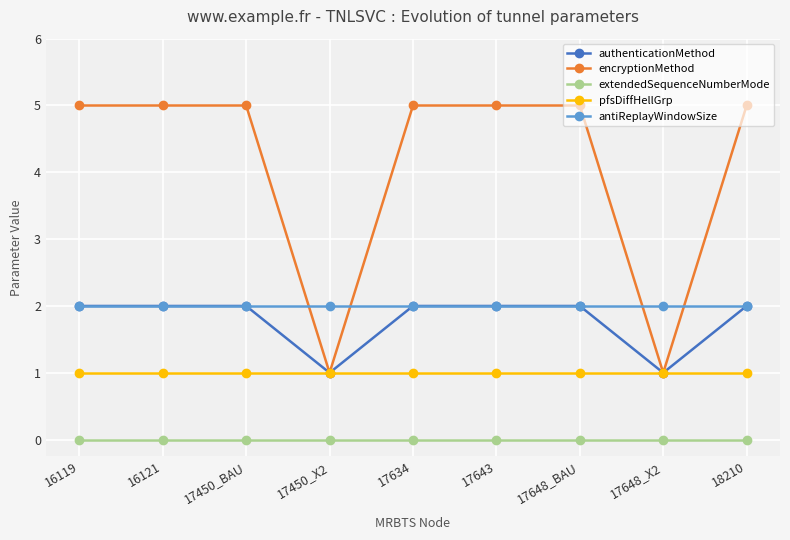

Reading left to right, transcribe all the data shown in this chart.

authenticationMethod: 2	2	2	1	2	2	2	1	2
encryptionMethod: 5	5	5	1	5	5	5	1	5
extendedSequenceNumberMode: 0	0	0	0	0	0	0	0	0
pfsDiffHellGrp: 1	1	1	1	1	1	1	1	1
antiReplayWindowSize: 2	2	2	2	2	2	2	2	2